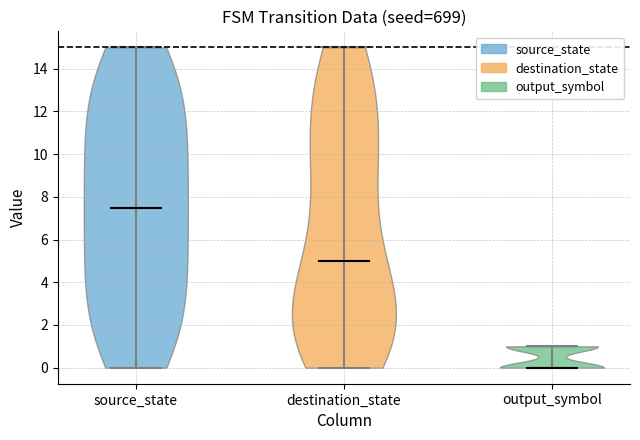

Reading left to right, read every violin against the y-axis: where its median line is, and the lowest and highest points it reaches. The values are not printed on the chart, so give them approximately, as read against the axis.

source_state: median line 7.6, lowest point 0.0, highest point 15.0
destination_state: median line 5.0, lowest point 0.0, highest point 15.0
output_symbol: median line 0.0, lowest point 0.0, highest point 1.0